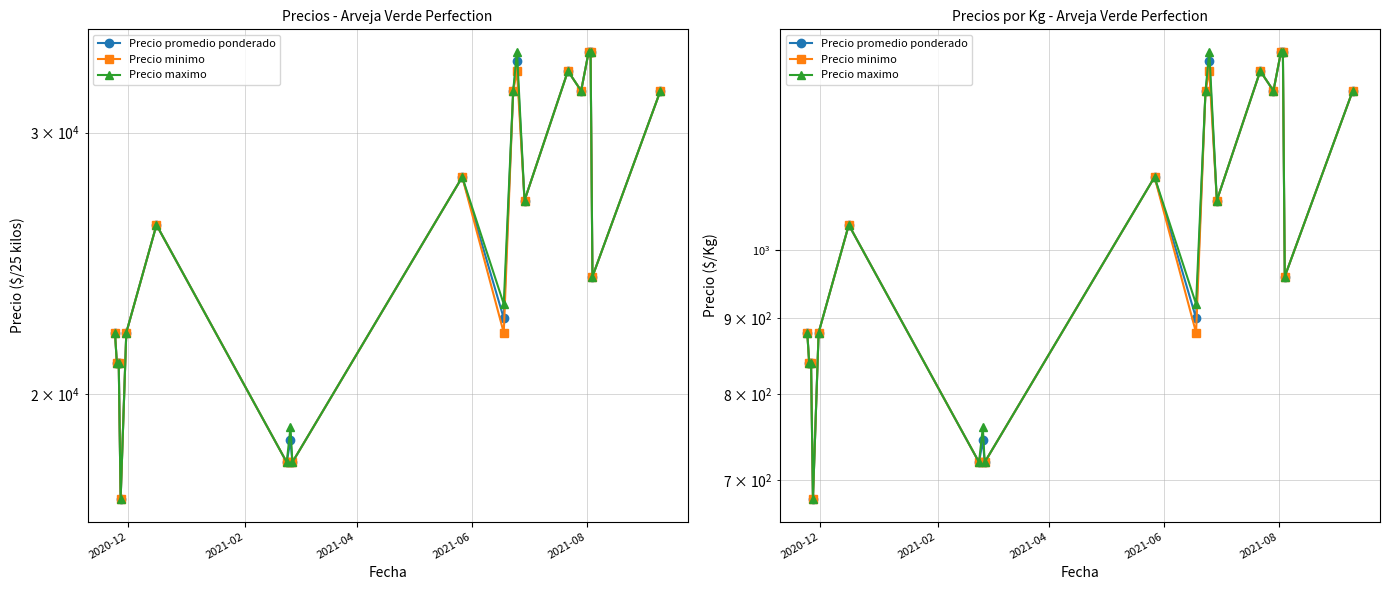

Reading right to left, extract all data points from this chart.

Precio promedio ponderado: 1280	960	1360	1360	1280	1320	1080	1340	1280	900	1120	720	745	720	1040	880	680	840	840	880
Precio minimo: 1280	960	1360	1360	1280	1320	1080	1320	1280	880	1120	720	720	720	1040	880	680	840	840	880
Precio maximo: 1280	960	1360	1360	1280	1320	1080	1360	1280	920	1120	720	760	720	1040	880	680	840	840	880